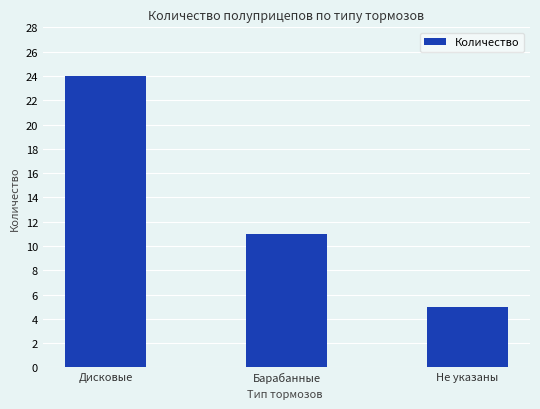

What is the sum of the values at Дисковые and Барабанные?

35